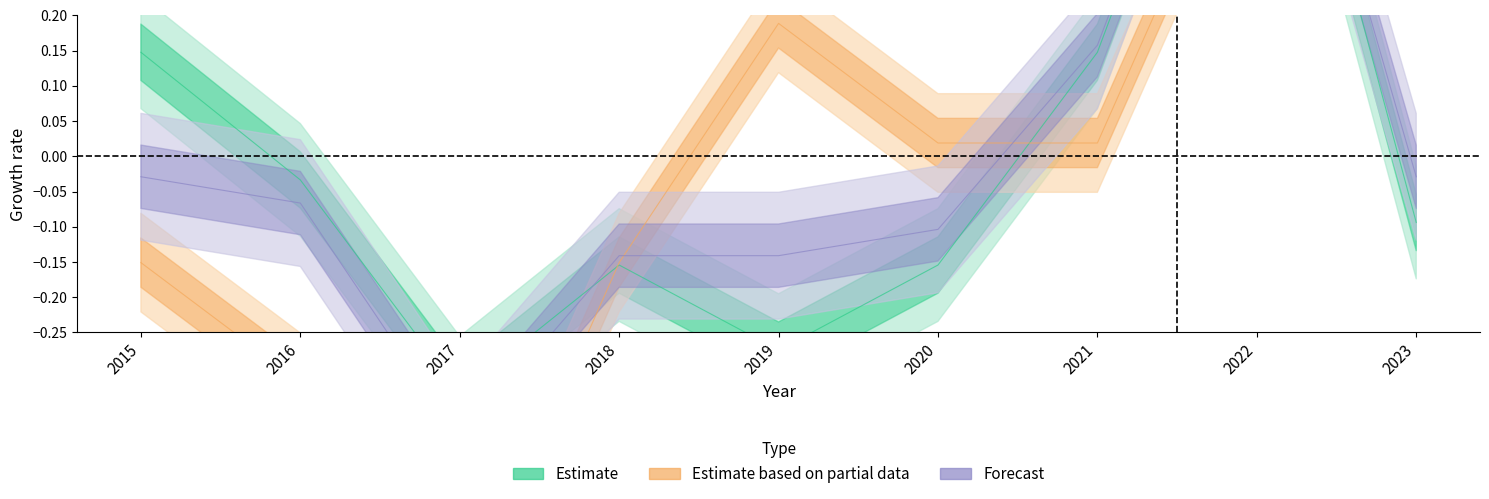

Which category has the highest value across all series?

2022